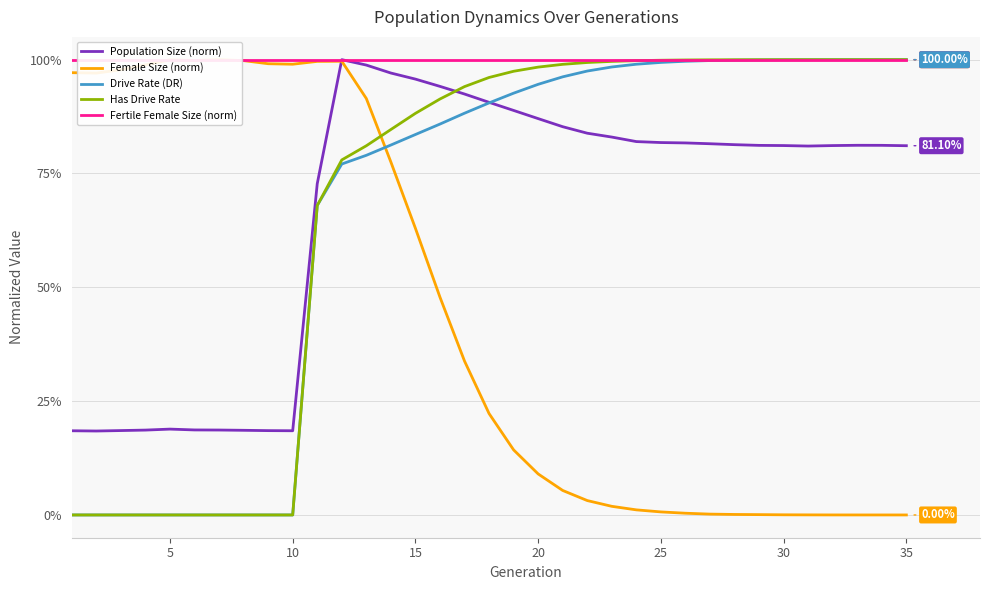

Is the value of Fertile Female Size (norm) at 15 greater than the value of Female Size (norm) at 30?

No